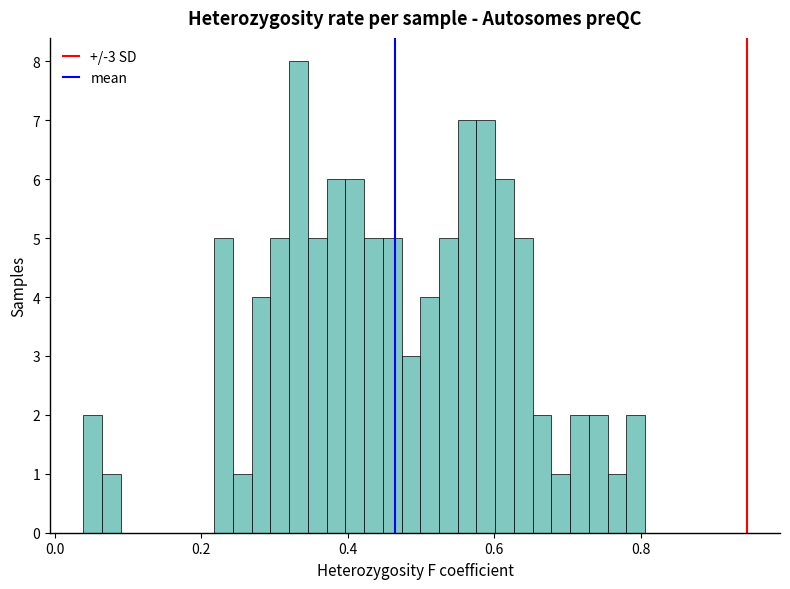

Around what value on the x-axis is the tallest bar? Give the approximate position of its centre, as read against the axis.

0.34